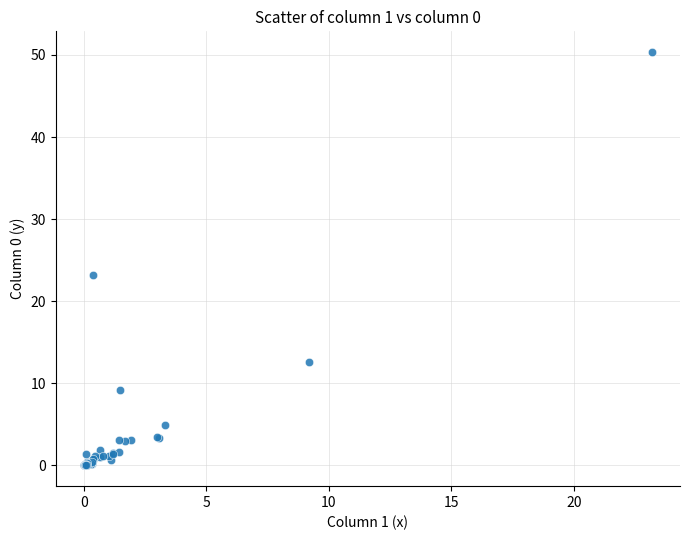

What Y value in the scatter plot is closest to 25?

23.2